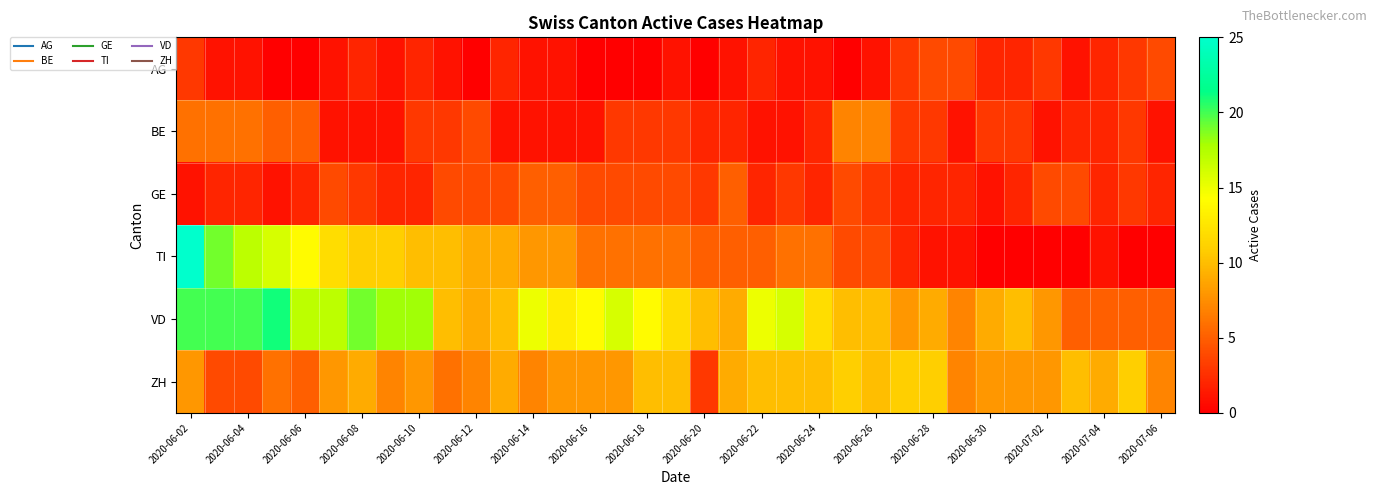

Which series has the largest total across all categories?

VD